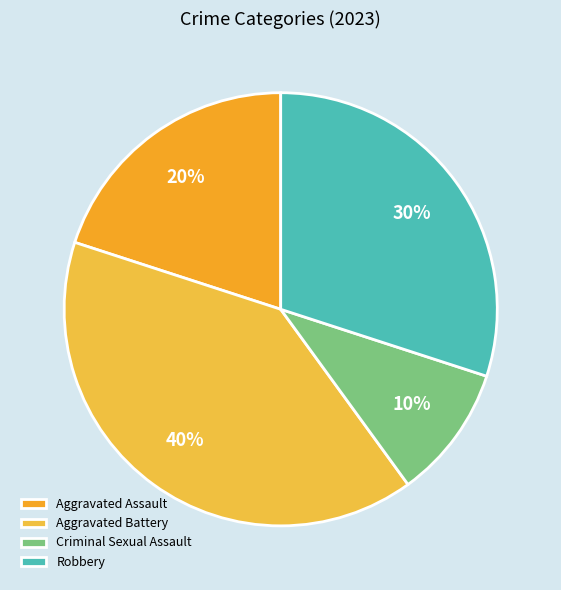

Which category has the biggest portion of the pie?

Aggravated Battery